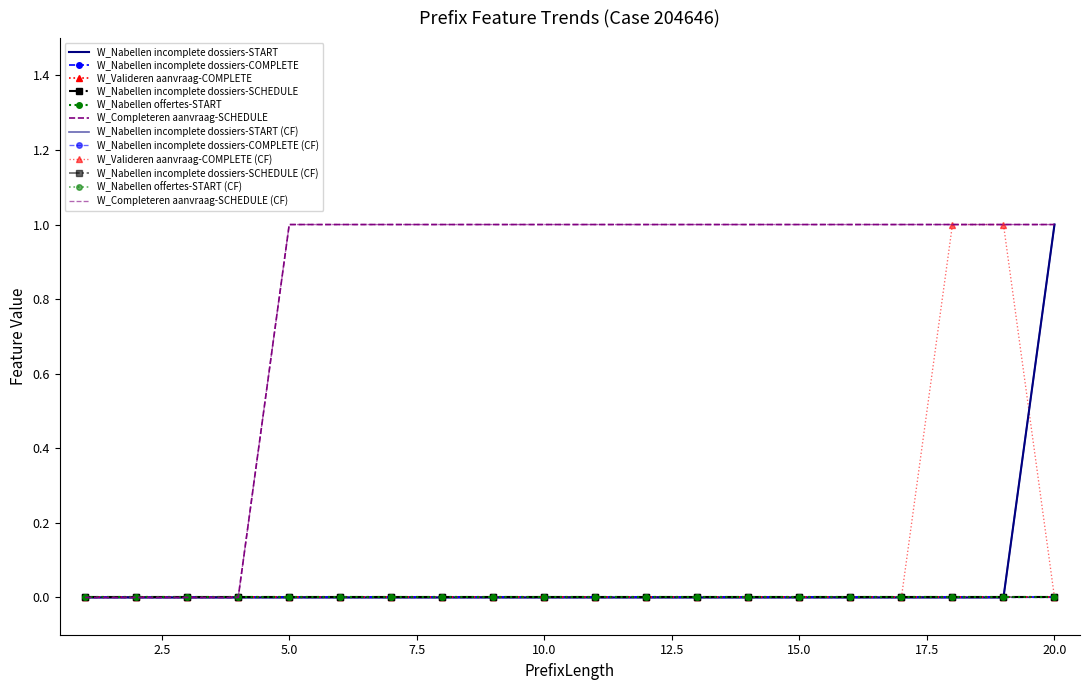

What is the maximum value shown in the chart?

1